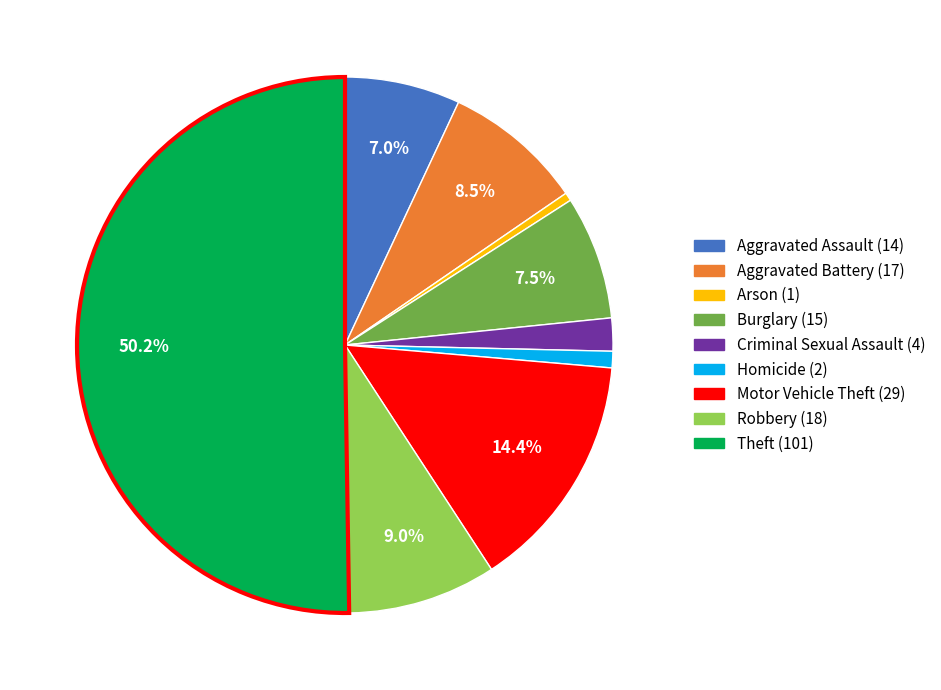

Is it true that Aggravated Battery is 15% of the pie?

False